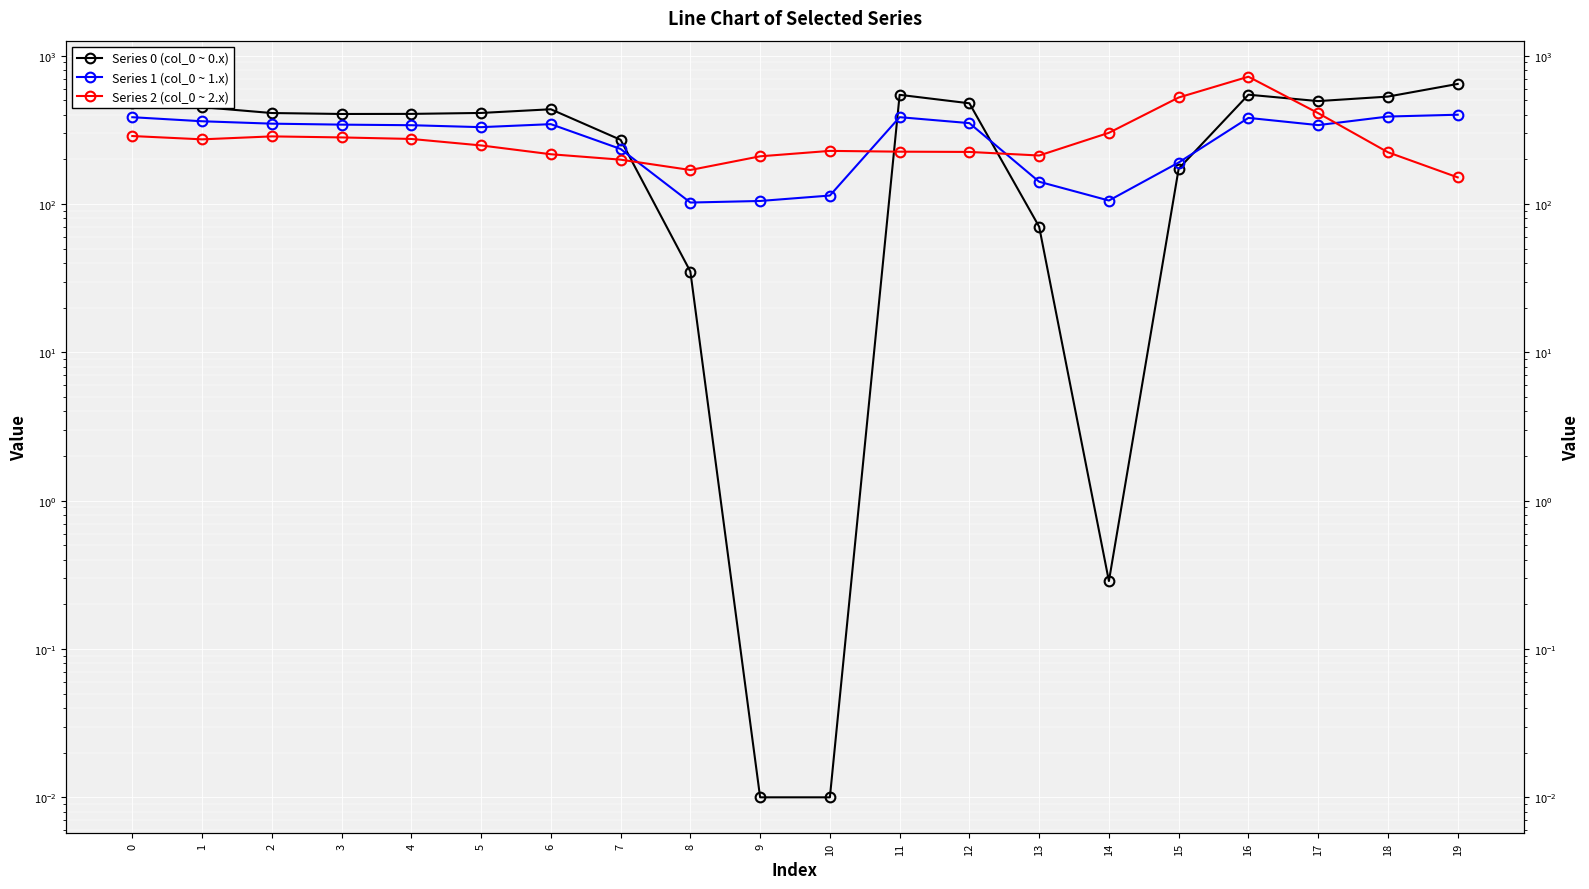

What is the sum of all Series 0 (col_0 ~ 0.x) values?

6780.9